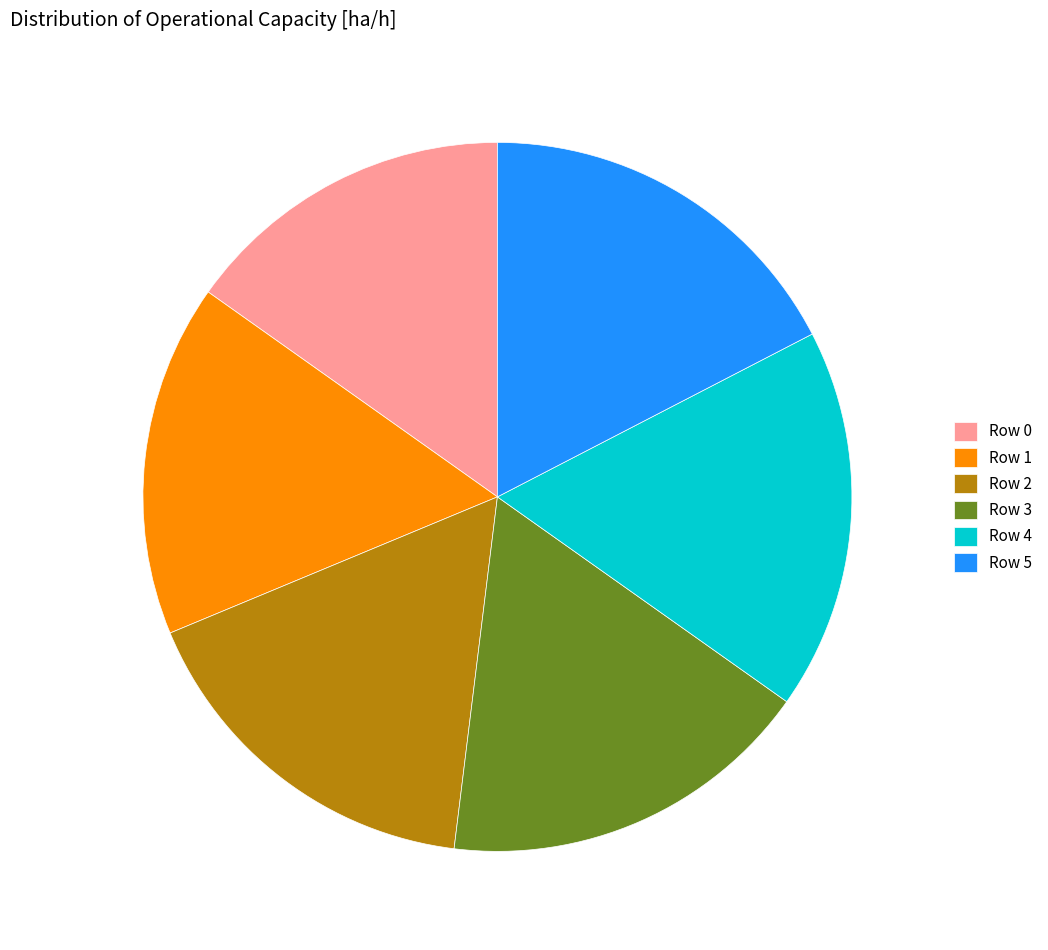

How many slices are in this pie chart?

6